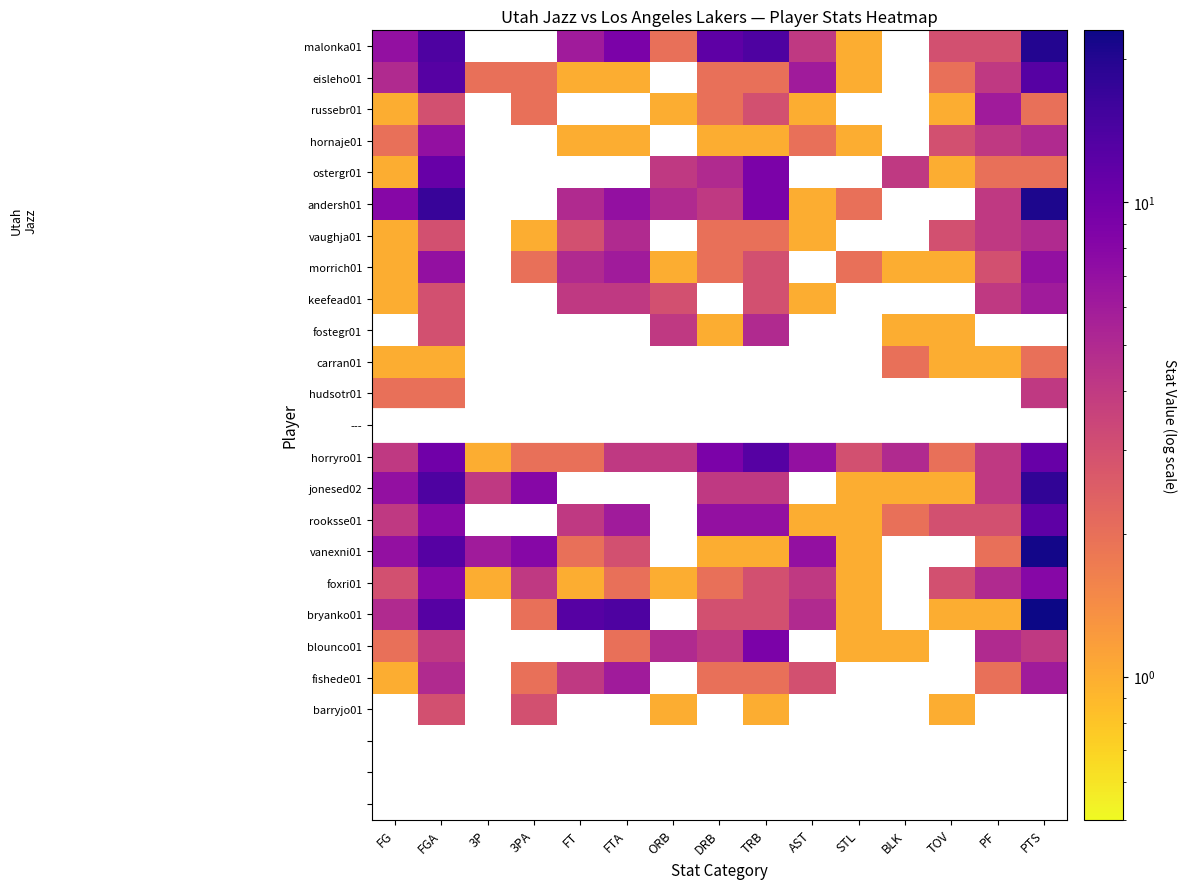

What is the highest value of the andersh01 series?

21.0